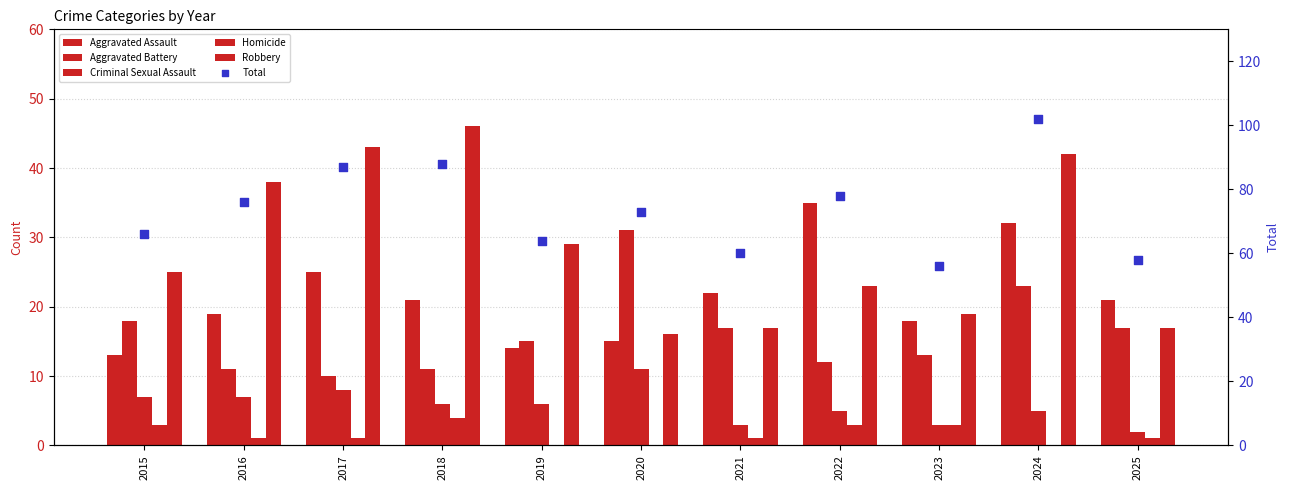

Which series reaches the maximum Y coordinate?

Total